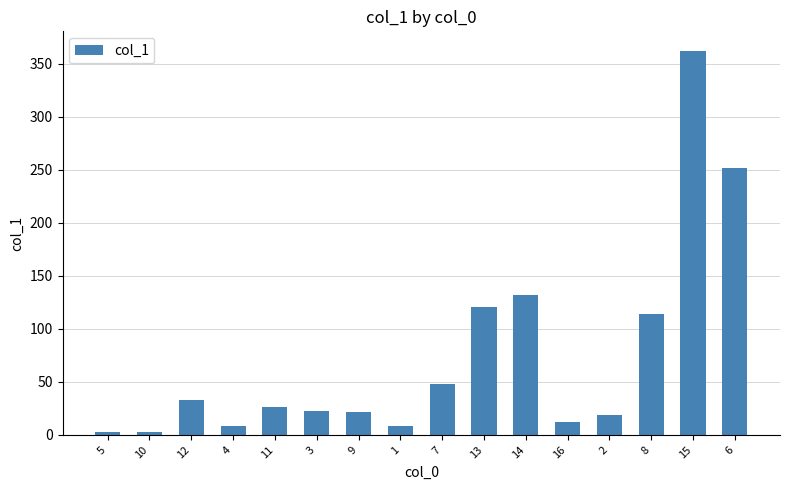

At which label is the value closest to 182?

14